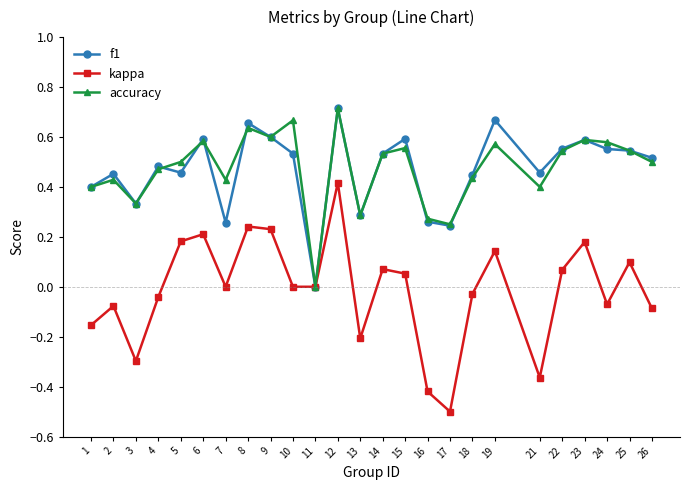

How many accuracy values are between 0 and 1?

25